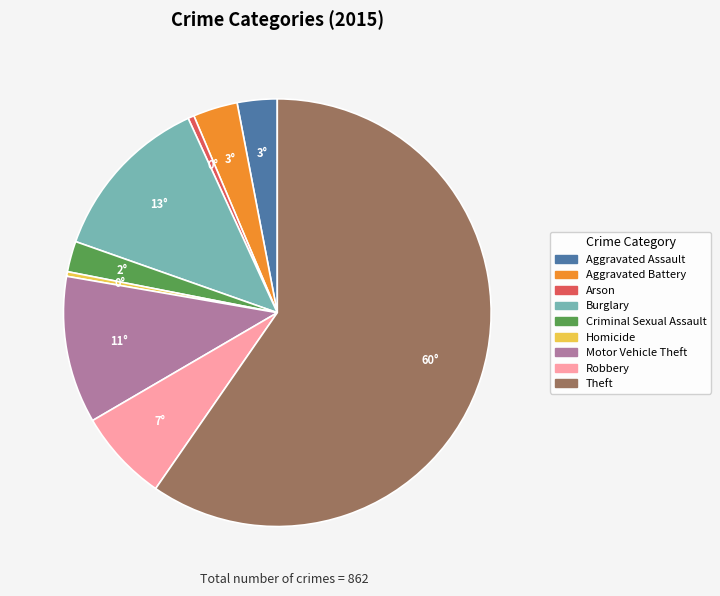

Which slice is the largest?

Theft